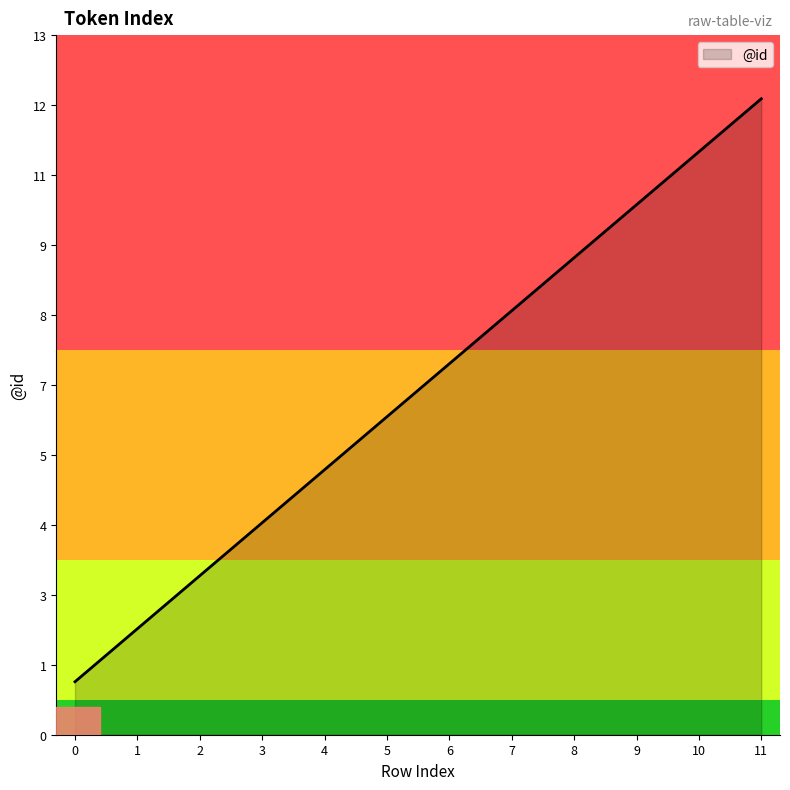

Reading left to right, extract all data points from this chart.

0=1	1=2	2=3	3=4	4=5	5=6	6=7	7=8	8=9	9=10	10=11	11=12